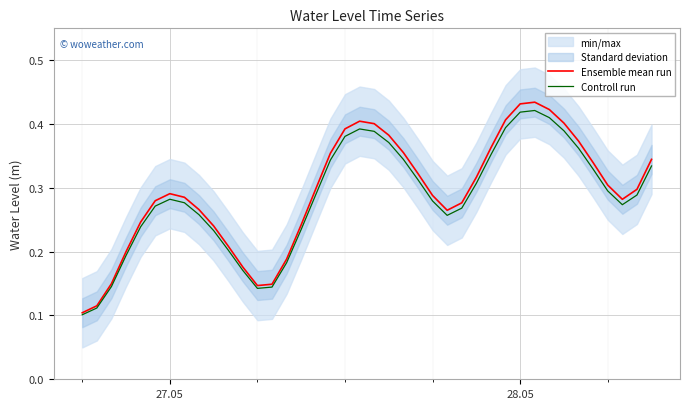

Where is Controll run nearest to the value 0?

27.05